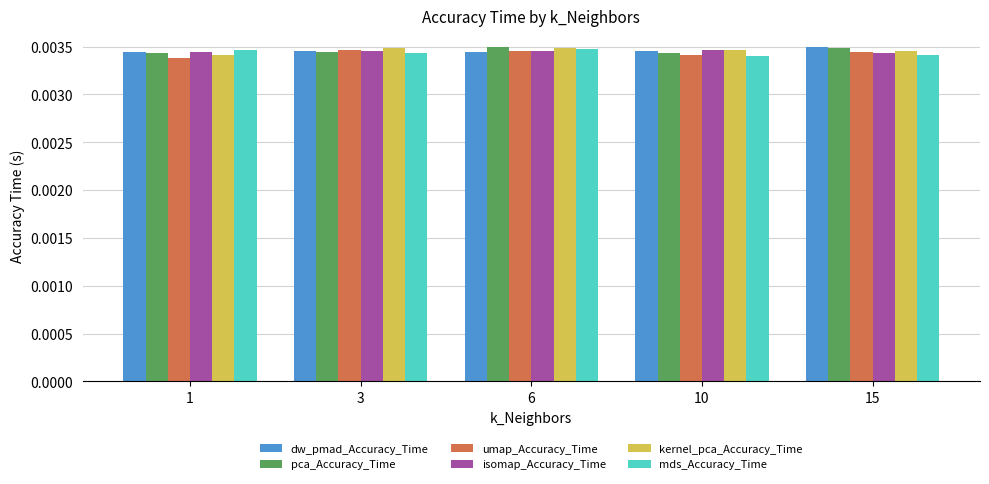

Is the value of umap_Accuracy_Time at 1 greater than the value of dw_pmad_Accuracy_Time at 3?

No